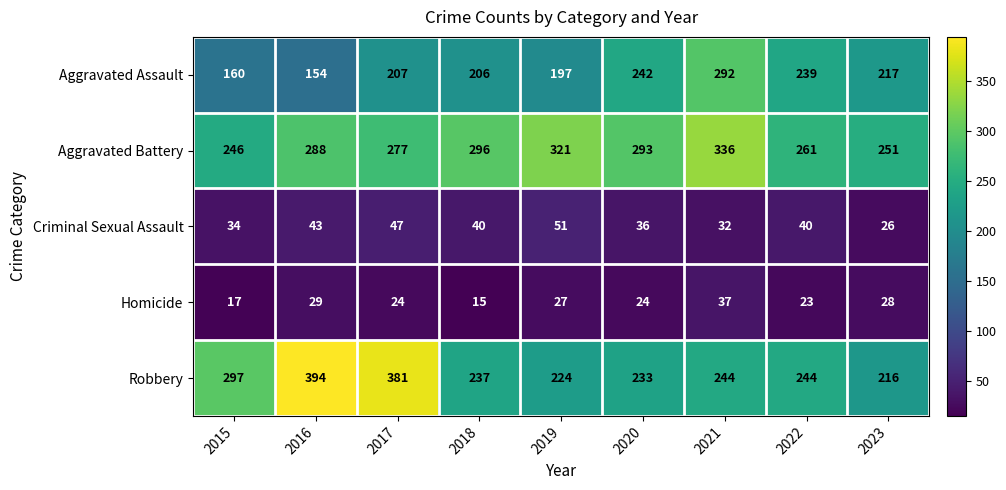

Where is Robbery nearest to the value 305?

2015